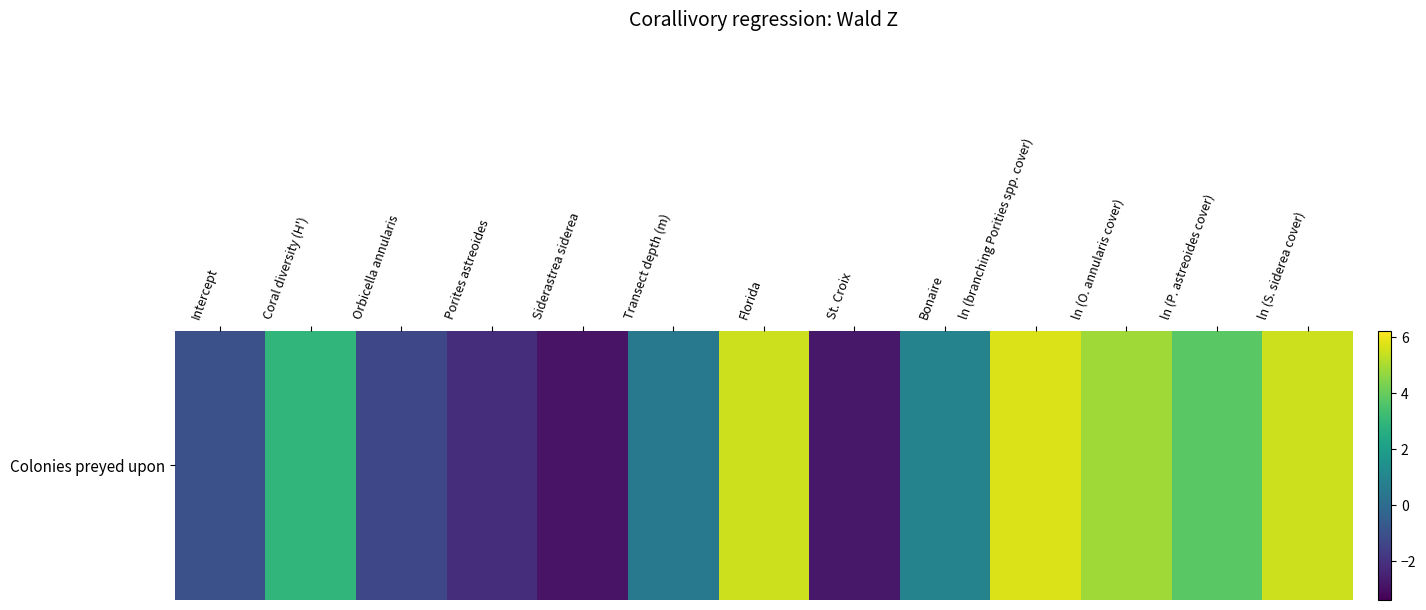

Rank the categories by value from highest to lowest.

ln (branching Porities spp. cover), Florida, ln (S. siderea cover), ln (O. annularis cover), ln (P. astreoides cover), Coral diversity (H'), Bonaire, Transect depth (m), Intercept, Orbicella annularis, Porites astreoides, St. Croix, Siderastrea siderea